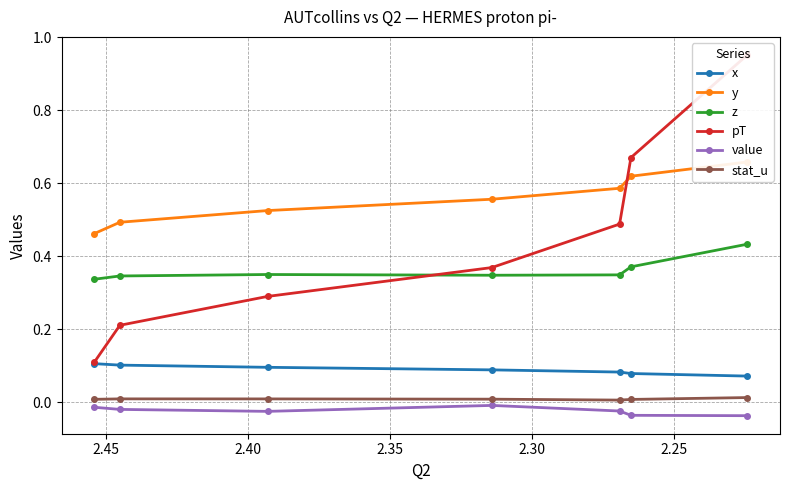

True or false: y has more than 1 points higher than both neighbors.

False